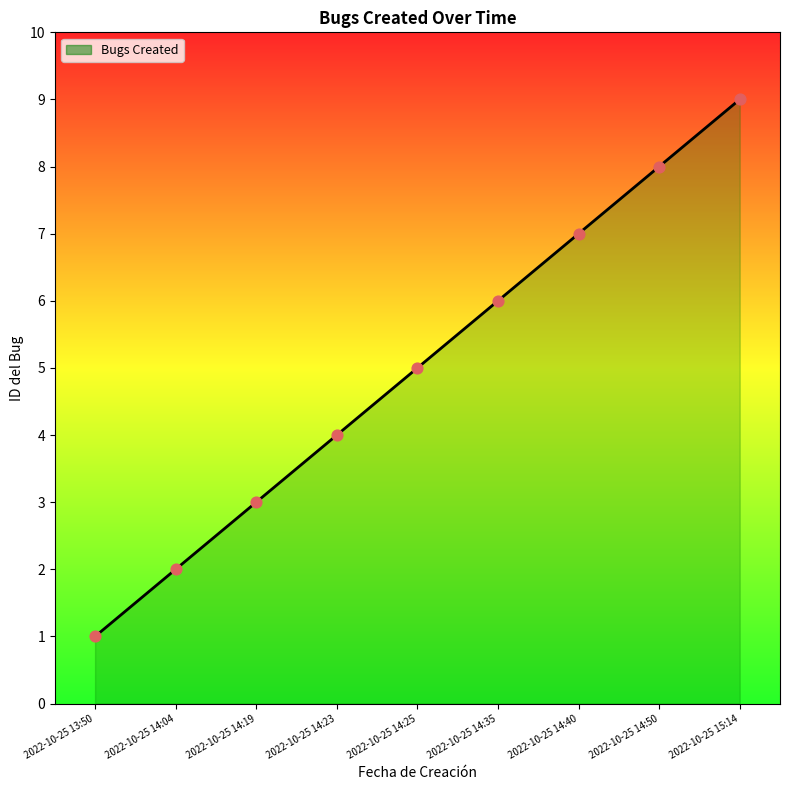

Between 2022-10-25 14:25 and 2022-10-25 14:19, which is larger?

2022-10-25 14:25